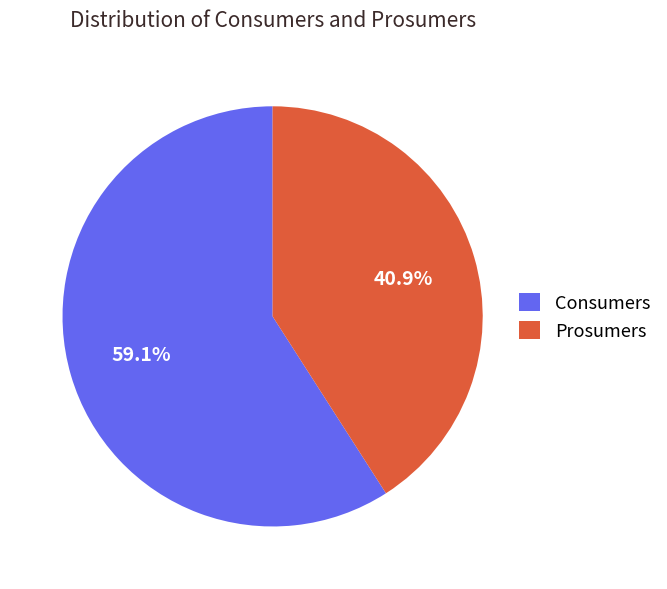

Is it true that Consumers is 66% of the pie?

False